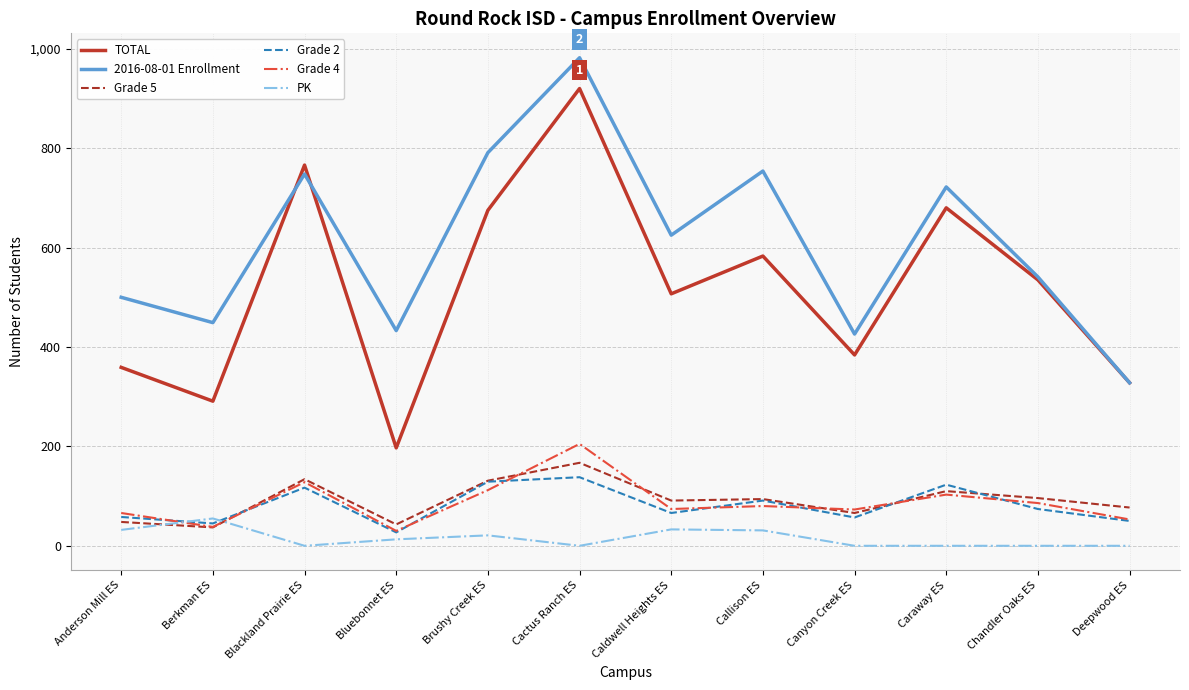

True or false: 2016-08-01 Enrollment and Grade 5 intersect in this chart.

False